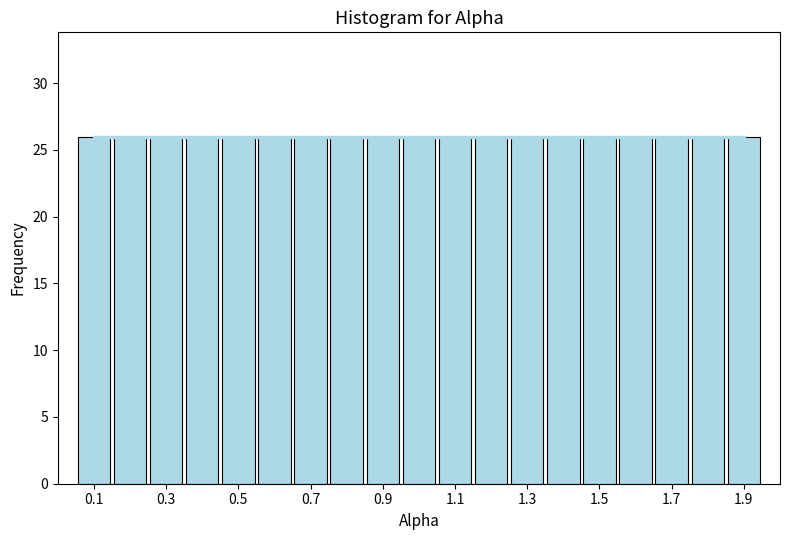

Reading left to right, list every bar in this chart as the range it spans on the x-axis followed by its height. Neither the bar edges nor the heights are printed on the chart, so give them approximately, as read against the axes.

0.05 to 0.15: 26
0.15 to 0.25: 26
0.25 to 0.35: 26
0.35 to 0.45: 26
0.45 to 0.55: 26
0.55 to 0.65: 26
0.65 to 0.75: 26
0.75 to 0.85: 26
0.85 to 0.95: 26
0.95 to 1.05: 26
1.05 to 1.15: 26
1.15 to 1.25: 26
1.25 to 1.35: 26
1.35 to 1.45: 26
1.45 to 1.55: 26
1.55 to 1.65: 26
1.65 to 1.75: 26
1.75 to 1.85: 26
1.85 to 1.95: 26